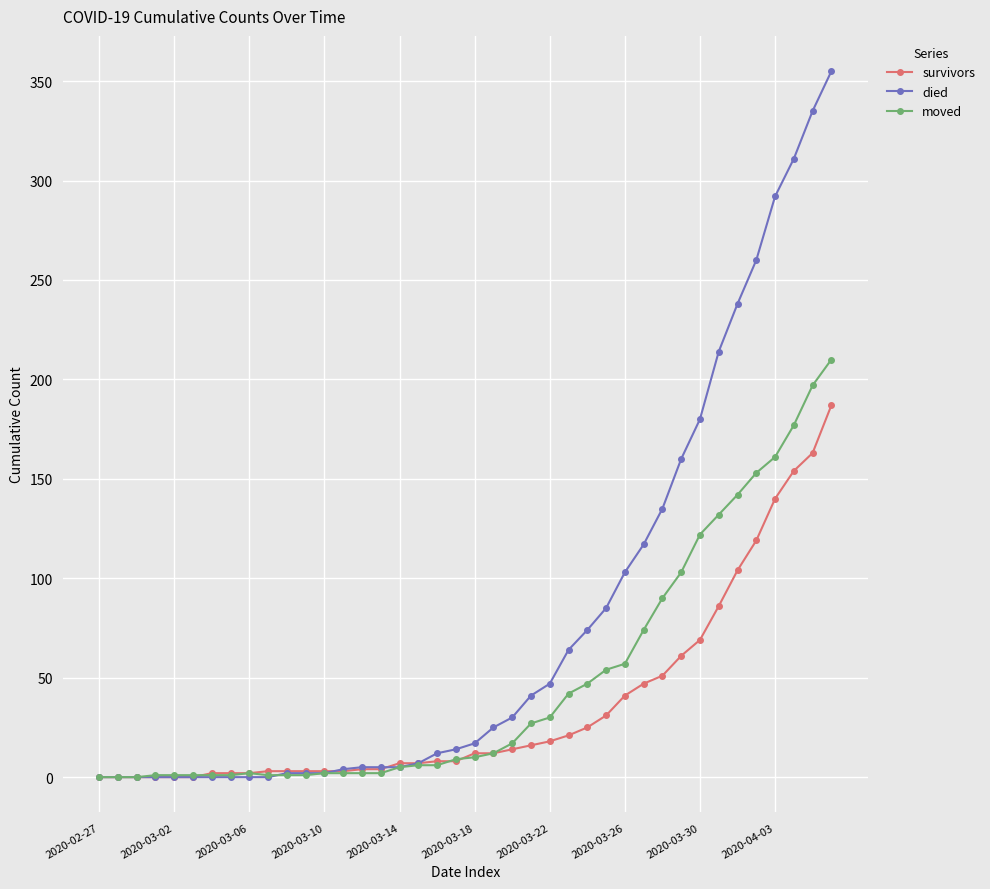

How many series are shown in this chart?

3